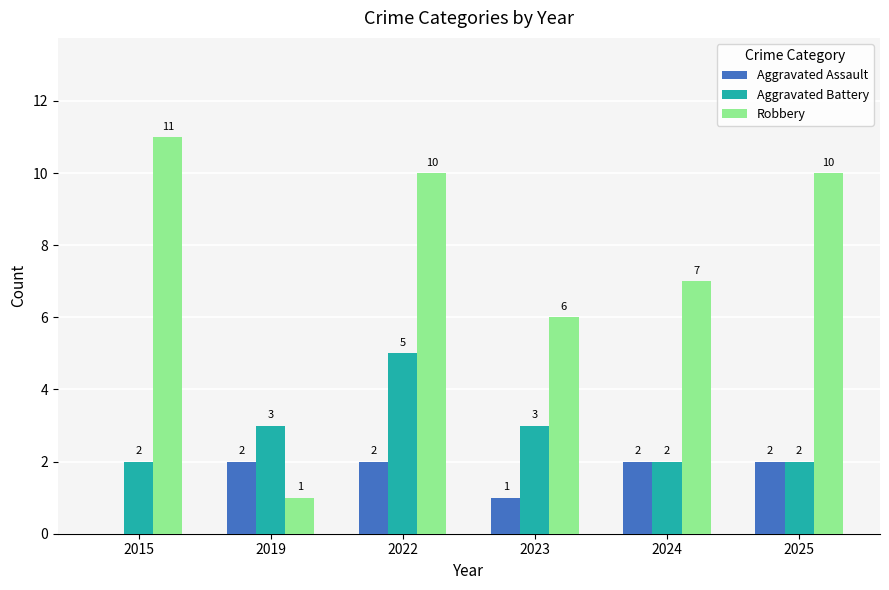

The value of Robbery at 2015 is 18. True or false?

False